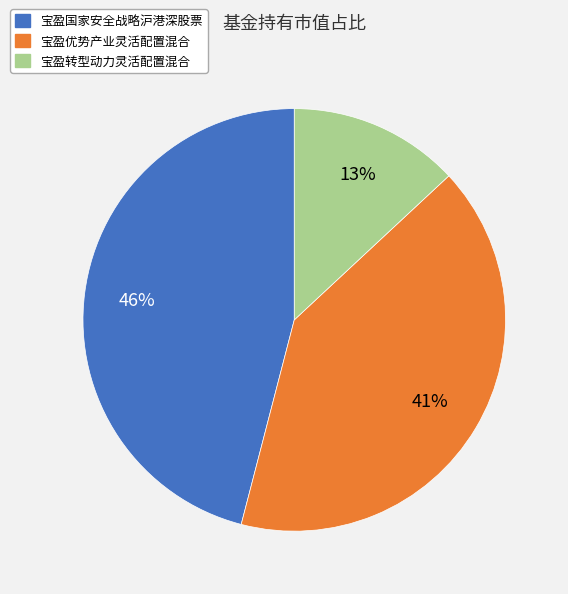

Between 宝盈转型动力灵活配置混合 and 宝盈优势产业灵活配置混合, which is larger?

宝盈优势产业灵活配置混合